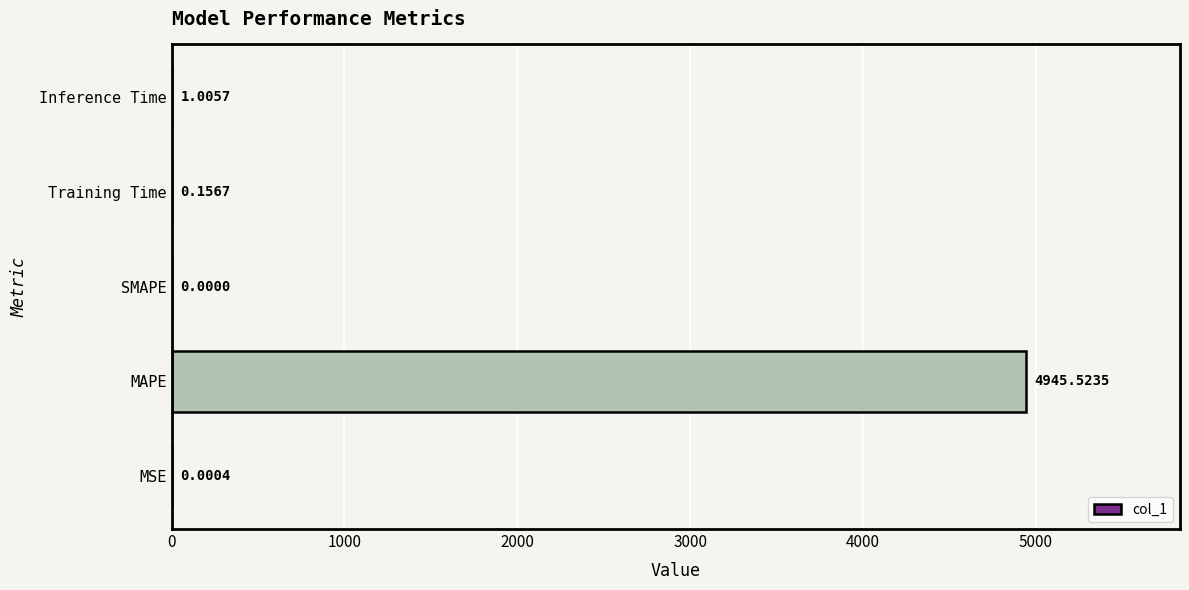

At which label is the value closest to 2472?

Inference Time